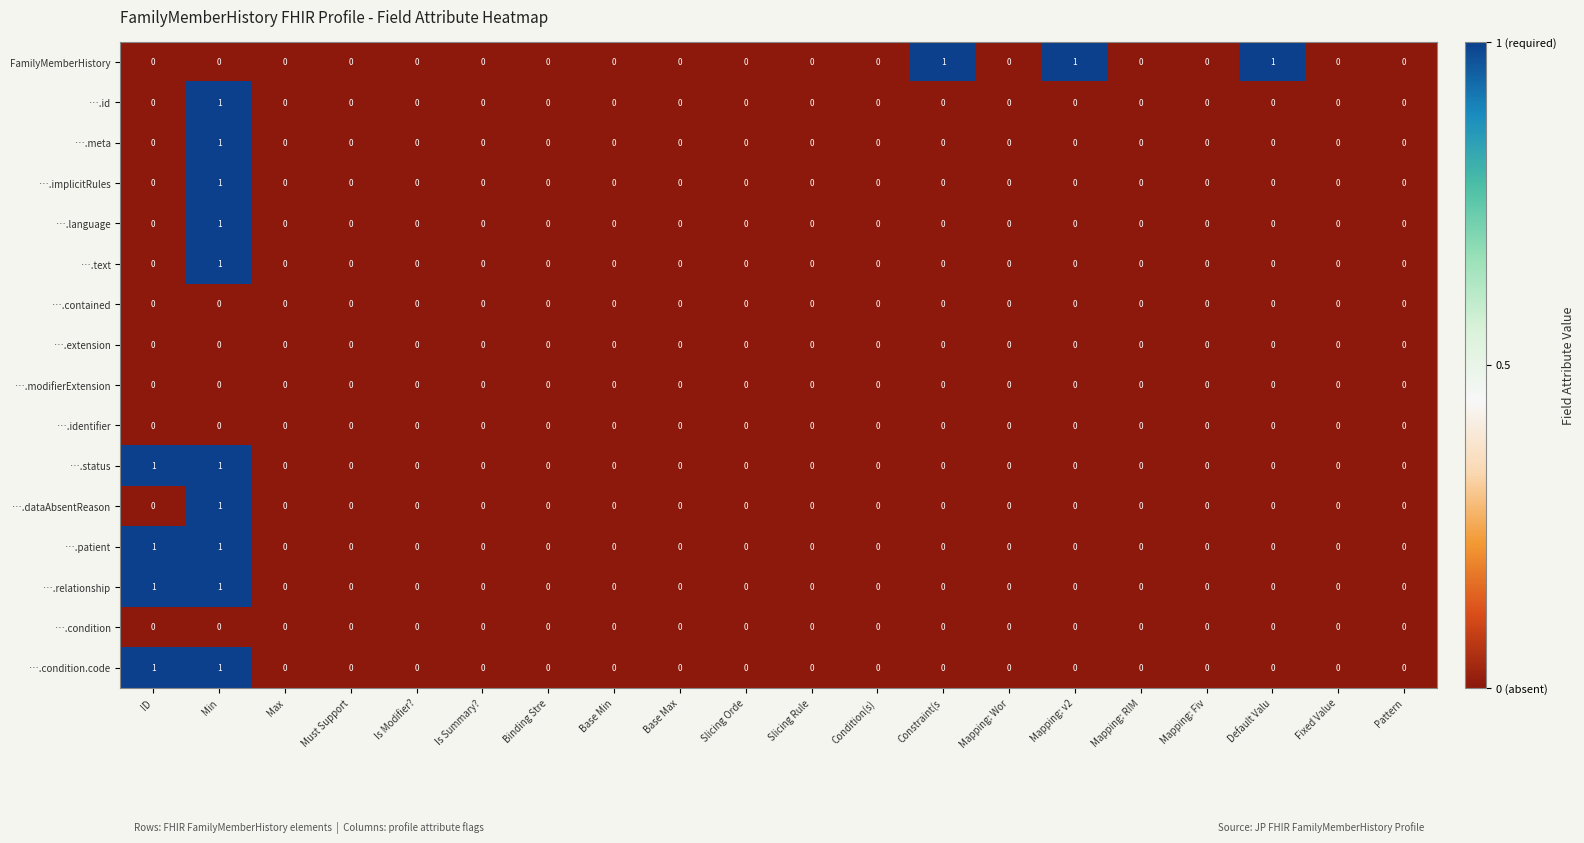

How many ….dataAbsentReason values are between 0 and 1?

20